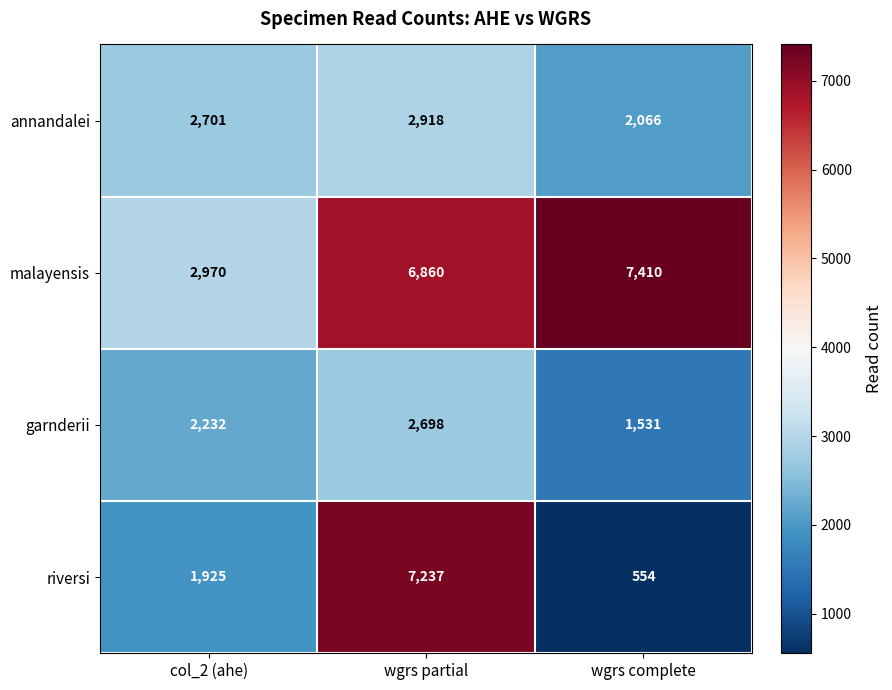

The value of malayensis at col_2 (ahe) is 2970. True or false?

True